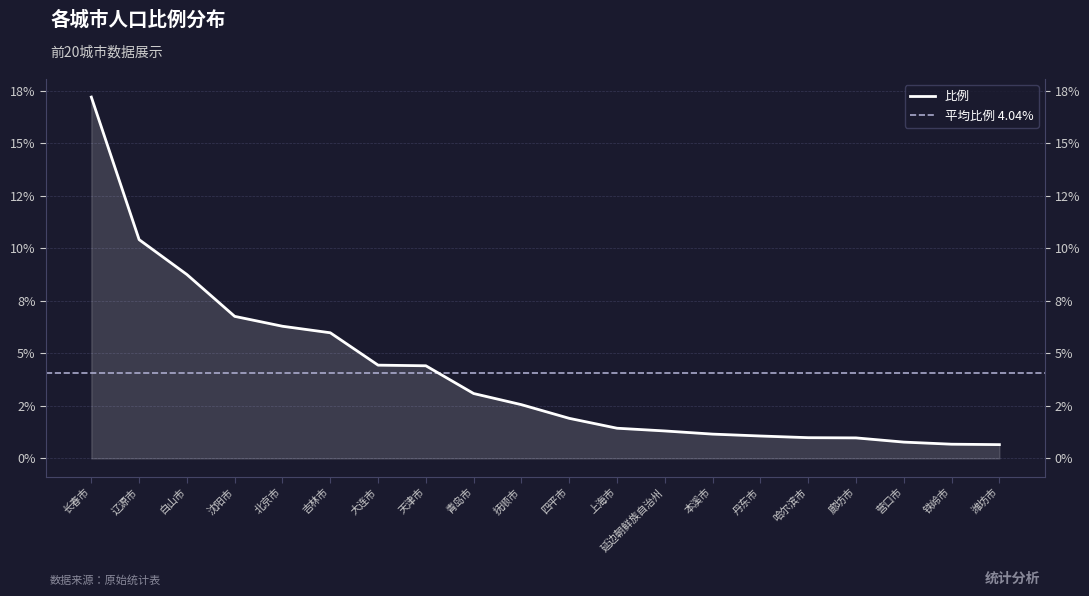

What is the label of the 17th point from the left?

廊坊市